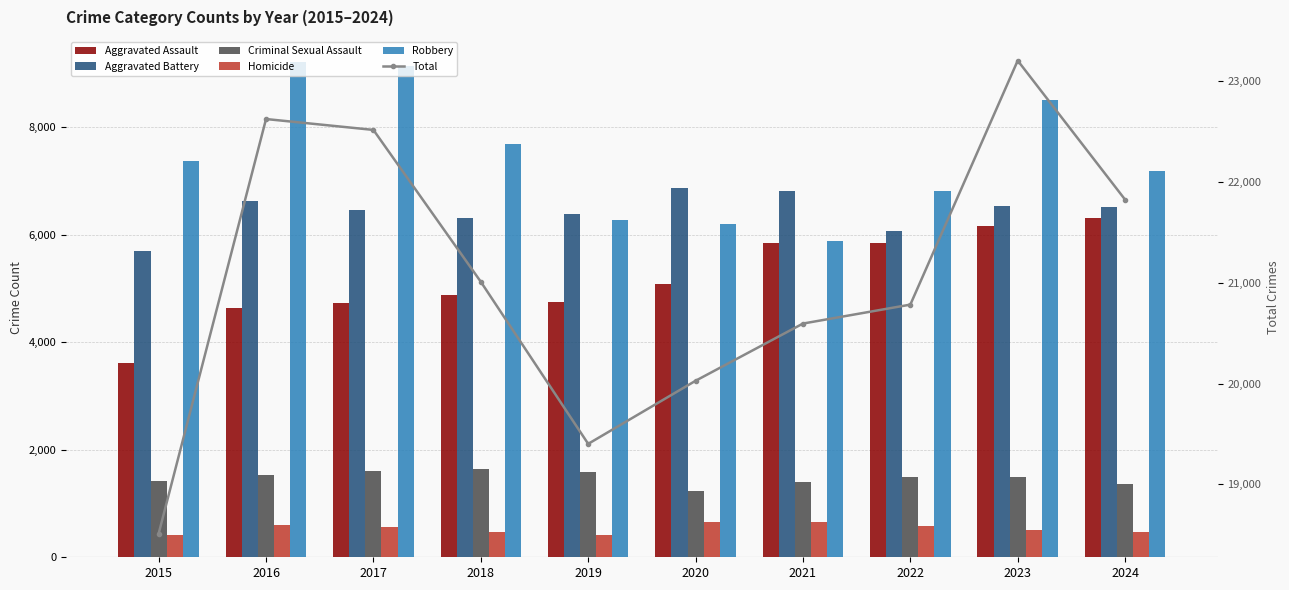

At 2022, list the series in order from largest to smallest.

Total, Robbery, Aggravated Battery, Aggravated Assault, Criminal Sexual Assault, Homicide